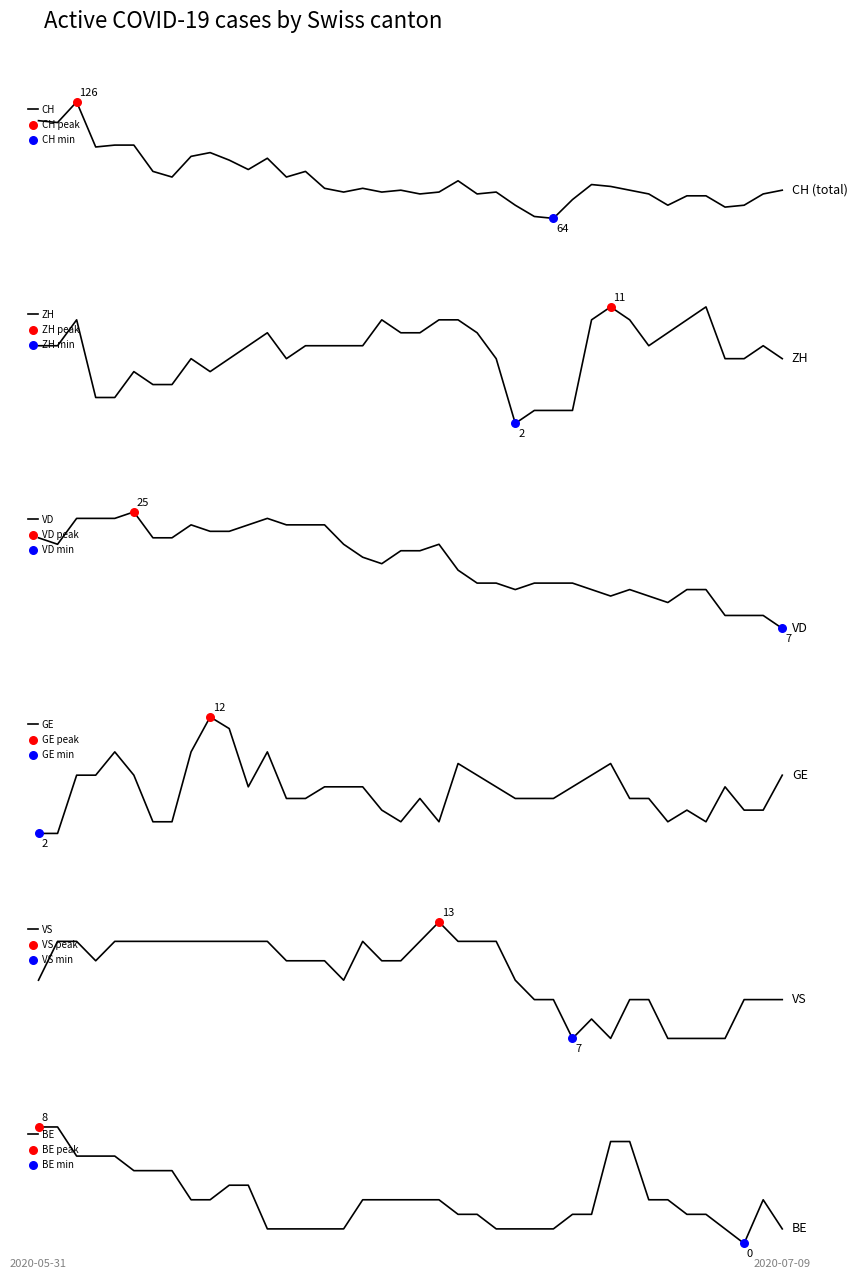

What is the total value across all series at 2020-05-31?

165